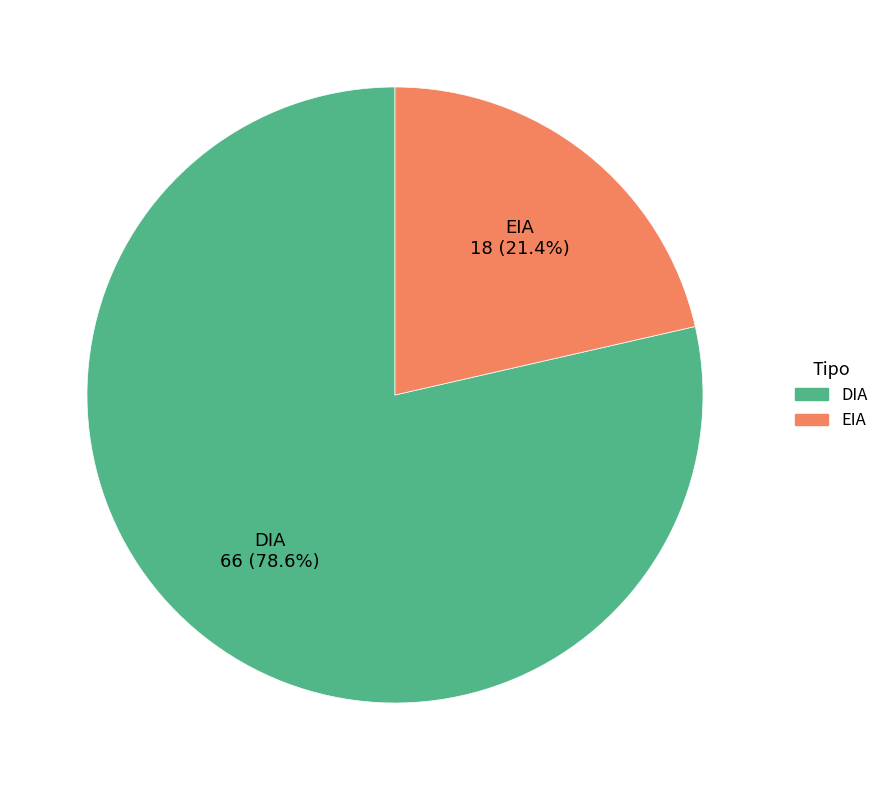

To the nearest percent, what is the difference between the EIA and DIA slice percentages?

57%